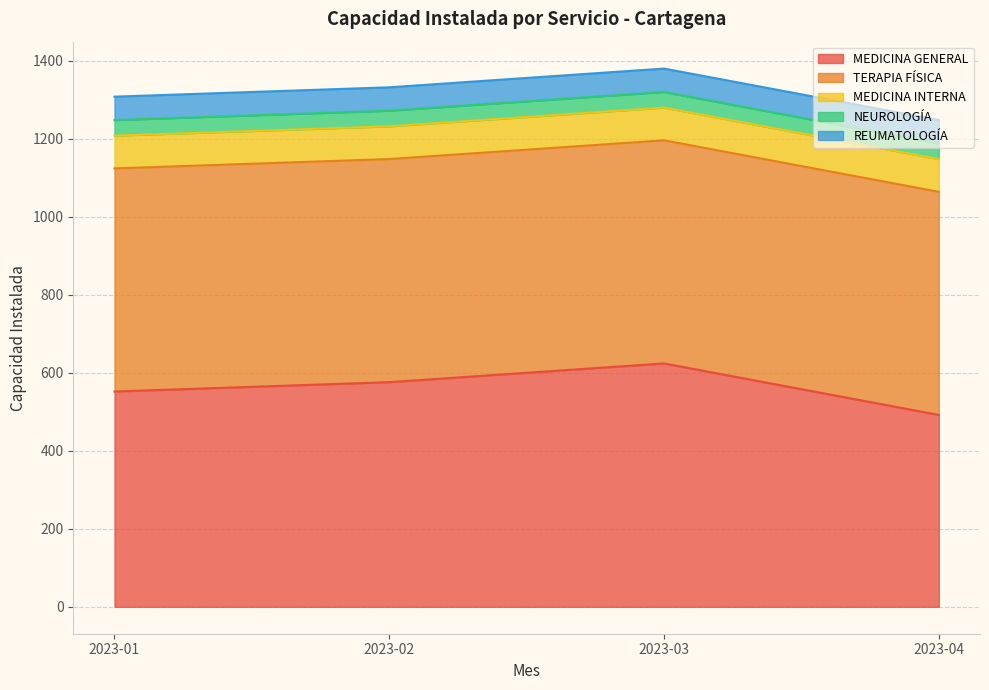

Rank the series at 2023-01 from lowest to highest value.

NEUROLOGÍA, REUMATOLOGÍA, MEDICINA INTERNA, MEDICINA GENERAL, TERAPIA FÍSICA